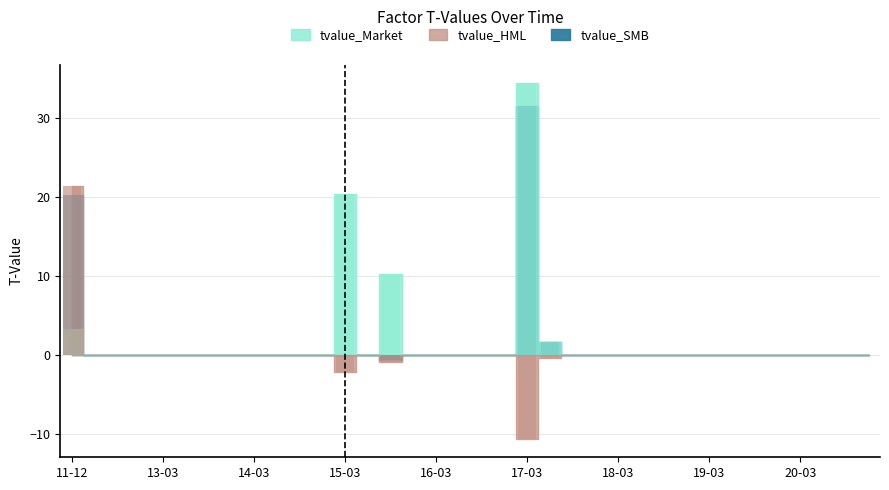

Reading left to right, extract all data points from this chart.

tvalue_Market: 3.2	0.0	0.0	0.0	0.0	0.0	0.0	0.0	0.0	0.0	0.0	0.0	20.4	0.0	10.2	0.0	0.0	0.0	0.0	0.0	34.5	1.6	0.0	0.0	0.0	0.0	0.0	0.0	0.0	0.0	0.0	0.0	0.0	0.0	0.0	0.0
tvalue_HML: 21.3	0.0	0.0	0.0	0.0	0.0	0.0	0.0	0.0	0.0	0.0	0.0	-2.1	0.0	-0.9	0.0	0.0	0.0	0.0	0.0	-10.7	-0.5	0.0	0.0	0.0	0.0	0.0	0.0	0.0	0.0	0.0	0.0	0.0	0.0	0.0	0.0
tvalue_SMB: 20.3	0.0	0.0	0.0	0.0	0.0	0.0	0.0	0.0	0.0	0.0	0.0	0.0	0.0	-0.6	0.0	0.0	0.0	0.0	0.0	31.5	1.6	0.0	0.0	0.0	0.0	0.0	0.0	0.0	0.0	0.0	0.0	0.0	0.0	0.0	0.0